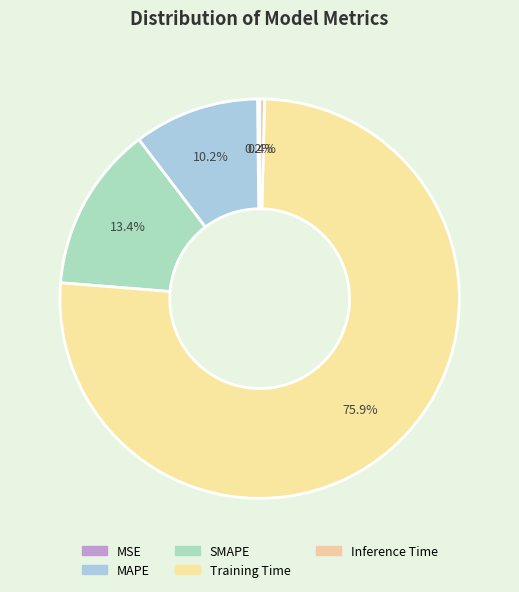

Which has a higher value, MSE or Training Time?

Training Time